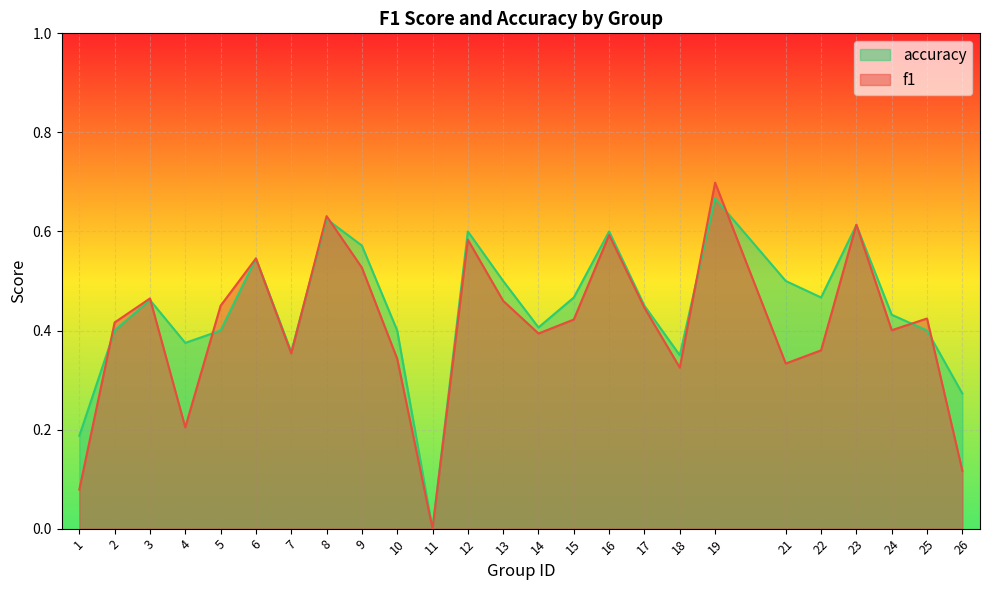

Reading left to right, transcribe all the data shown in this chart.

f1: 0.1	0.4	0.5	0.2	0.5	0.5	0.4	0.6	0.5	0.3	0.0	0.6	0.5	0.4	0.4	0.6	0.4	0.3	0.7	0.3	0.4	0.6	0.4	0.4	0.1
accuracy: 0.2	0.4	0.5	0.4	0.4	0.5	0.4	0.6	0.6	0.4	0.0	0.6	0.5	0.4	0.5	0.6	0.5	0.3	0.7	0.5	0.5	0.6	0.4	0.4	0.3